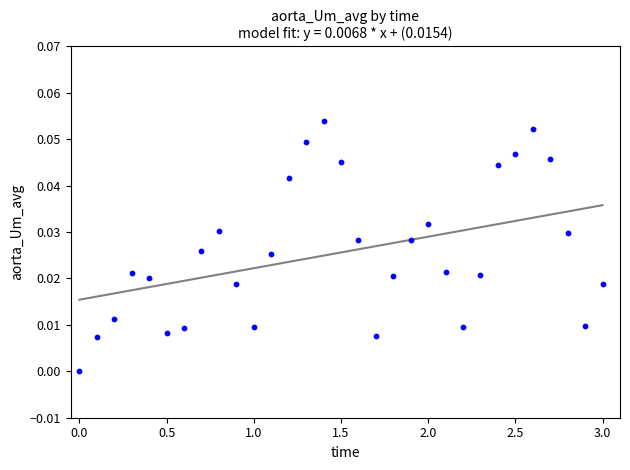

What is the range of X values (max minus min)?

3.0